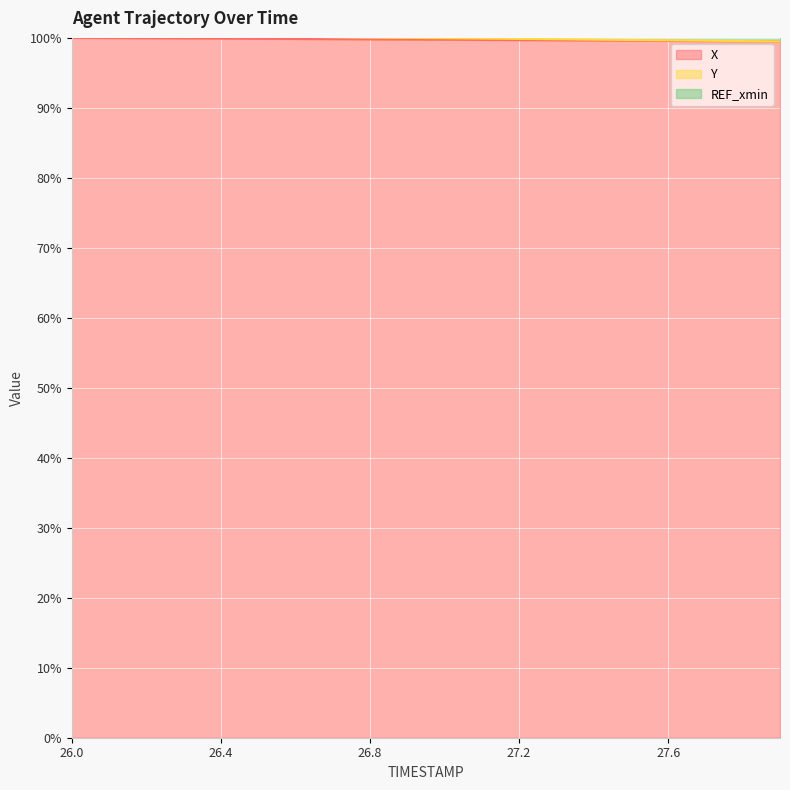

What is the spread (max minus min) of values at 27.9?

97.5